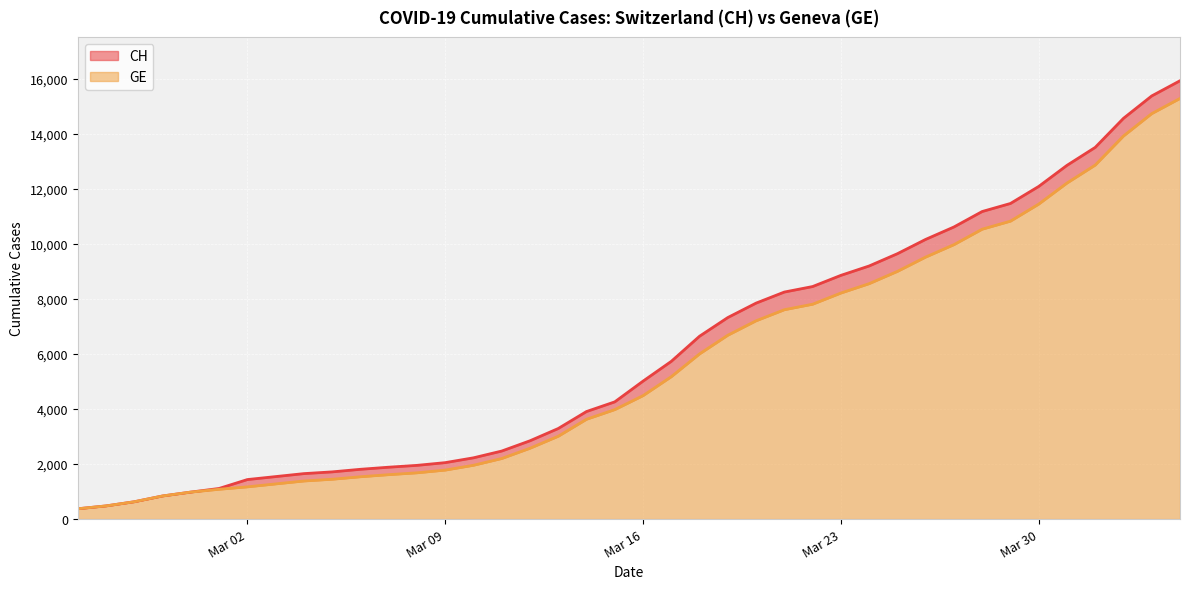

What is the sum of all GE values?

225656